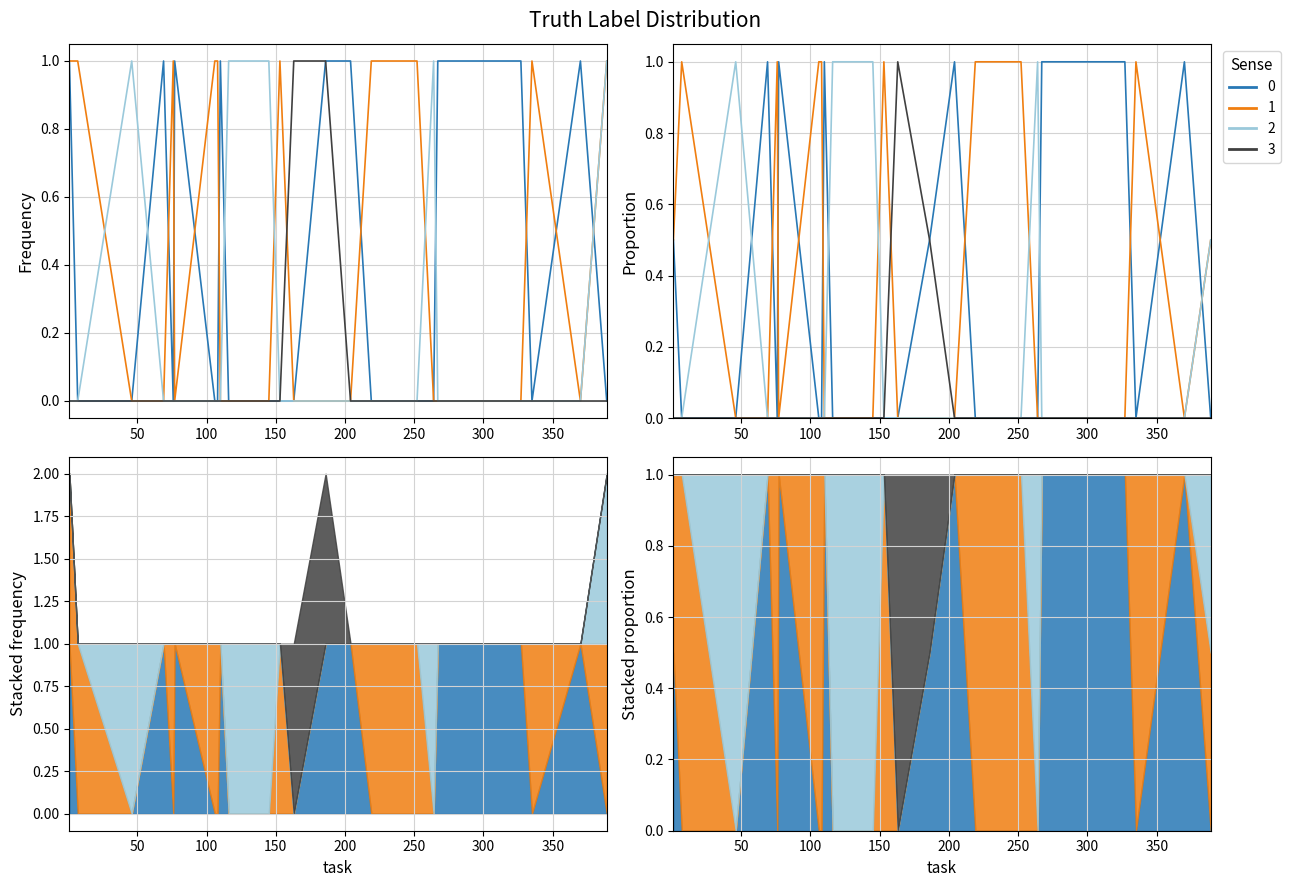

How many distinct data groups are displayed?

4